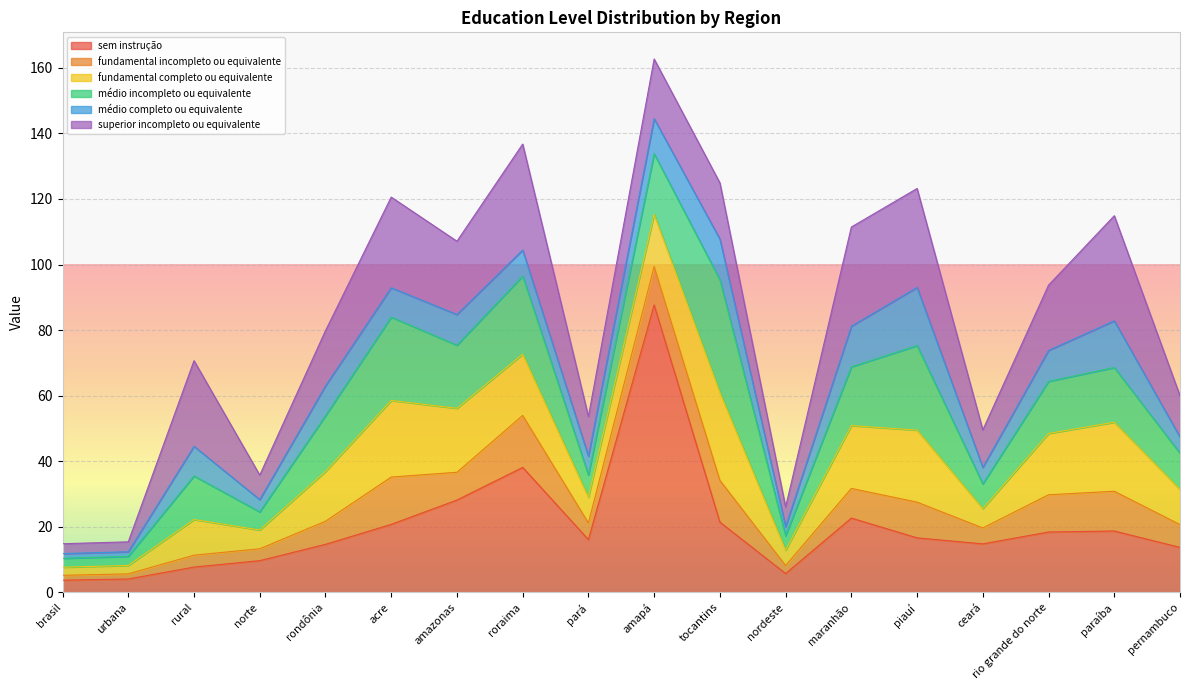

What is the difference between the highest and lowest values at urbana?

2.7